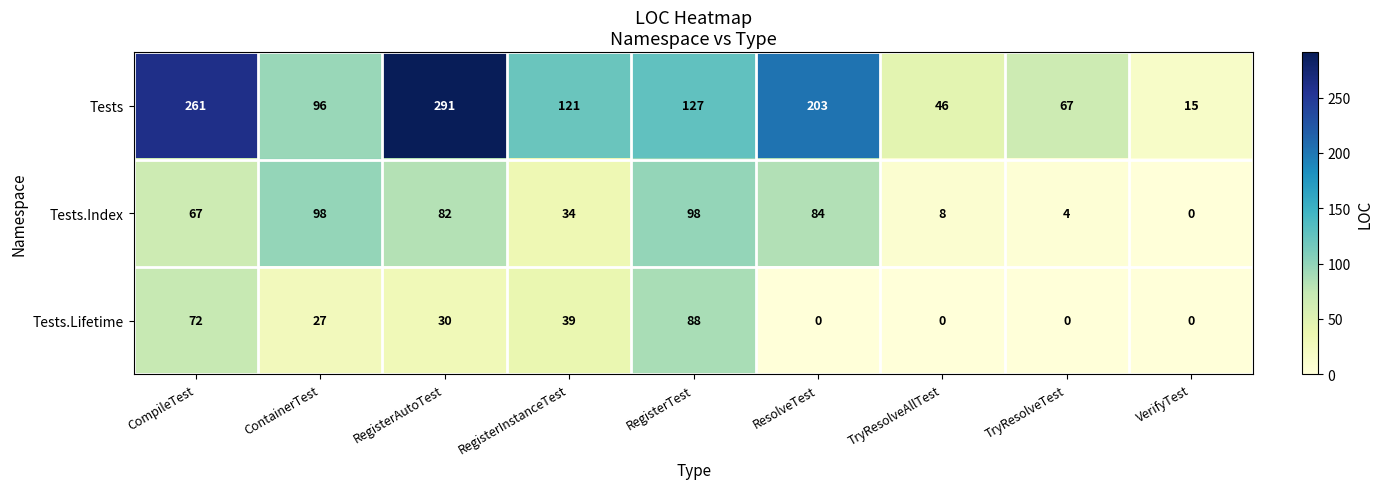

Rank the series by their maximum value, from highest to lowest.

Tests, Tests.Index, Tests.Lifetime